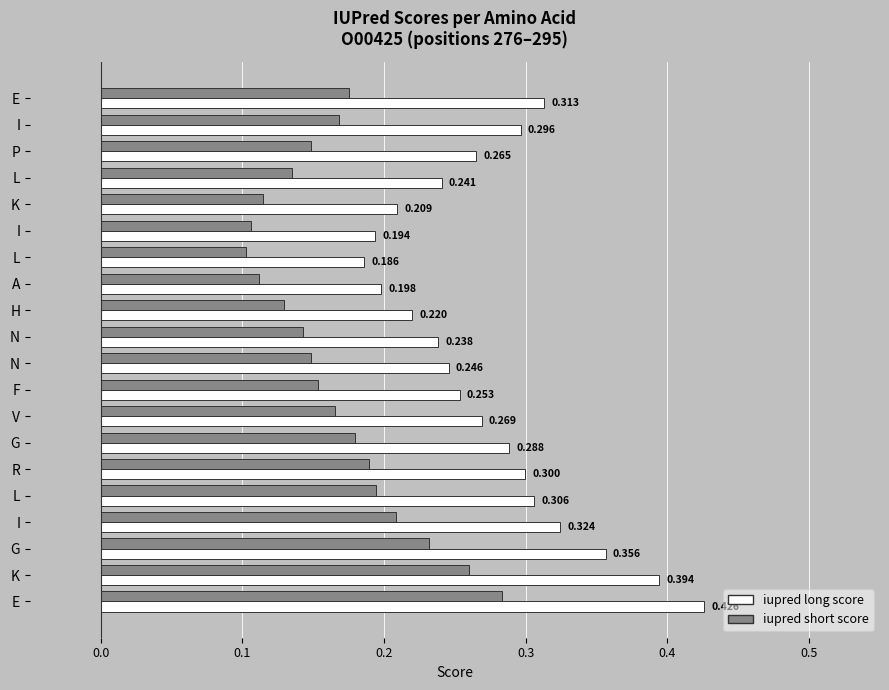

Reading right to left, what are all the values shown in this chart?

iupred long score: 0.4	0.4	0.4	0.3	0.3	0.3	0.3	0.3	0.3	0.2	0.2	0.2	0.2	0.2	0.2	0.2	0.2	0.3	0.3	0.3
iupred short score: 0.3	0.3	0.2	0.2	0.2	0.2	0.2	0.2	0.2	0.1	0.1	0.1	0.1	0.1	0.1	0.1	0.1	0.1	0.2	0.2